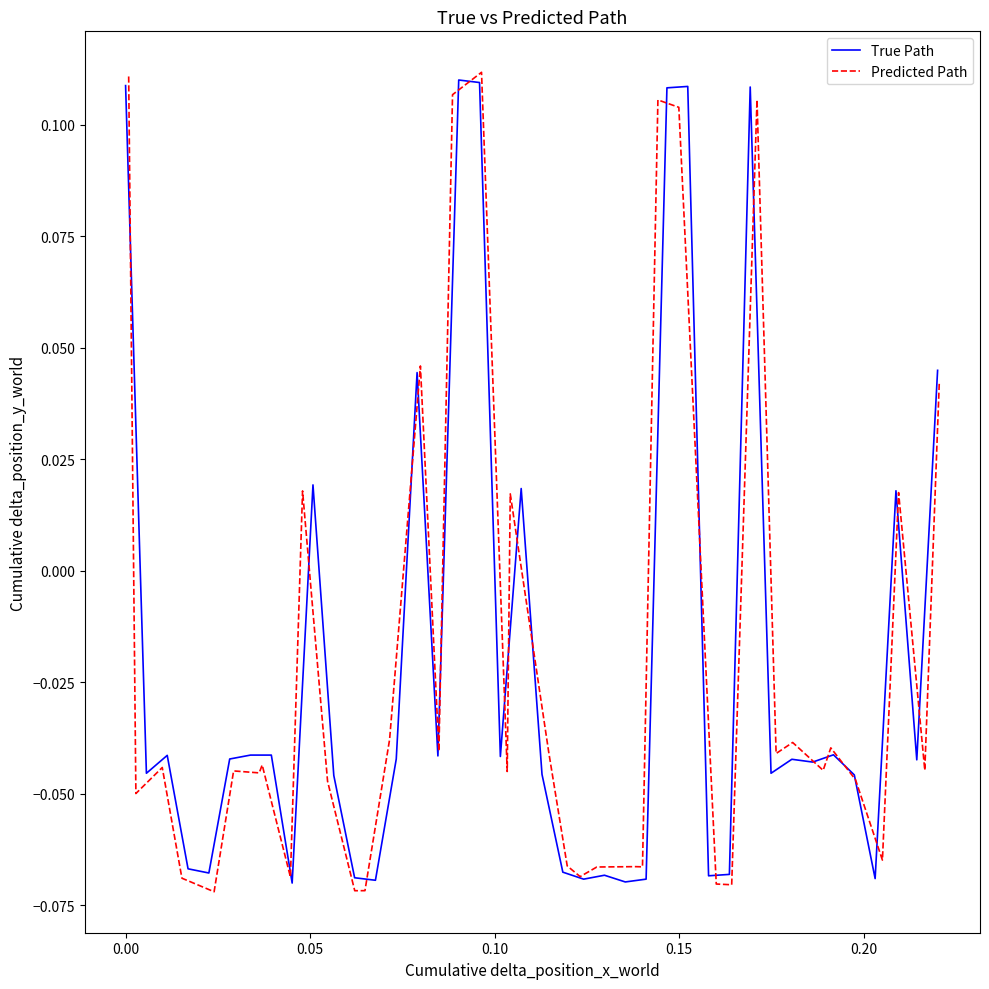

Rank the series by their average value, from lowest to highest.

Predicted Path, True Path